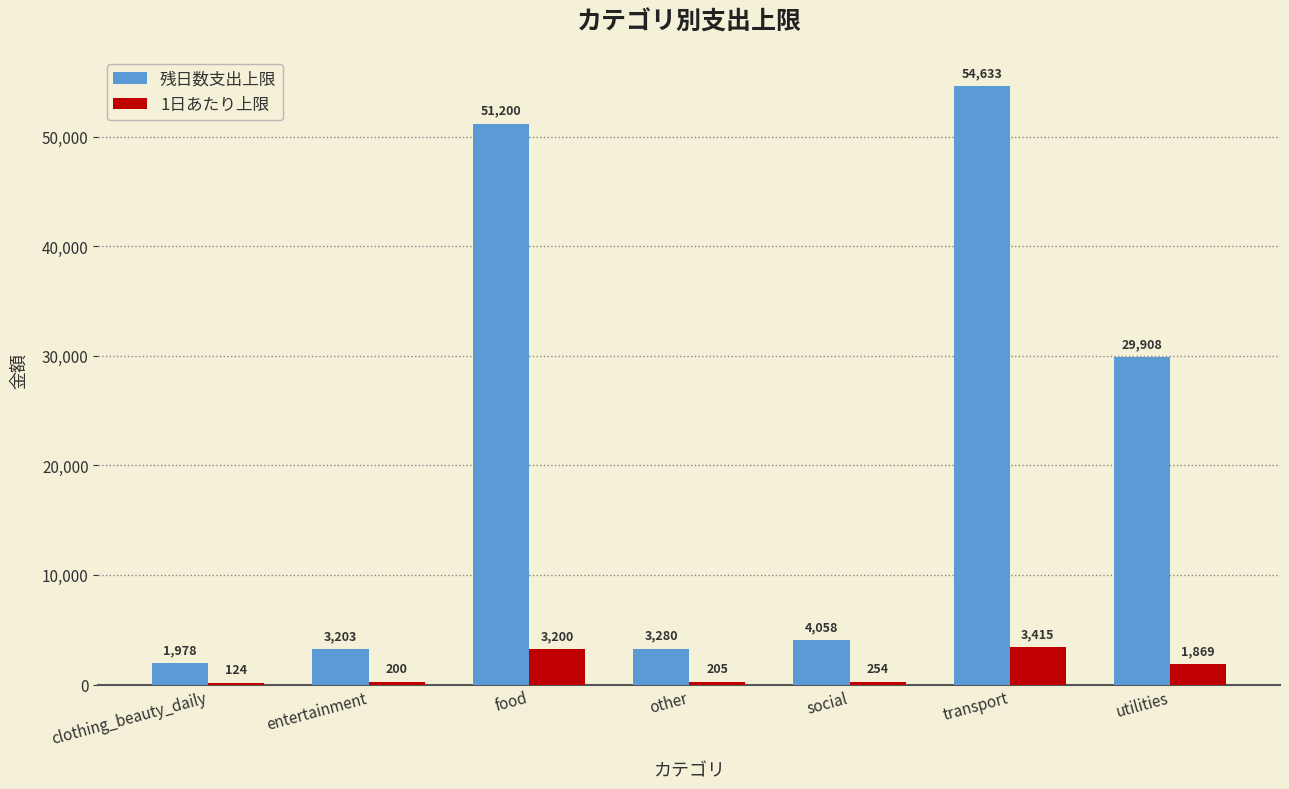

Between clothing_beauty_daily and other, which series saw the biggest shift?

残日数支出上限